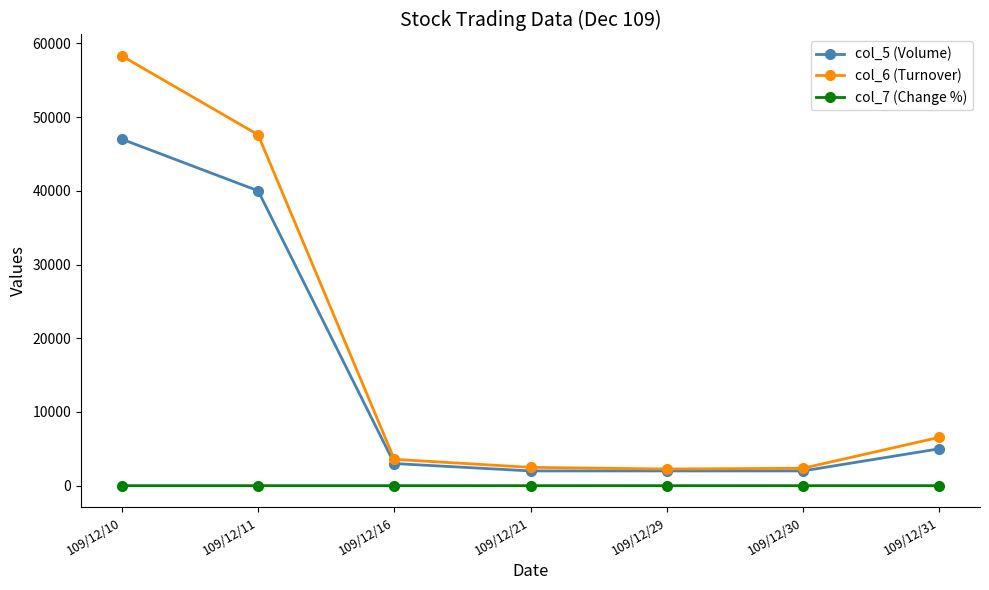

Which series has the largest total across all categories?

col_6 (Turnover)